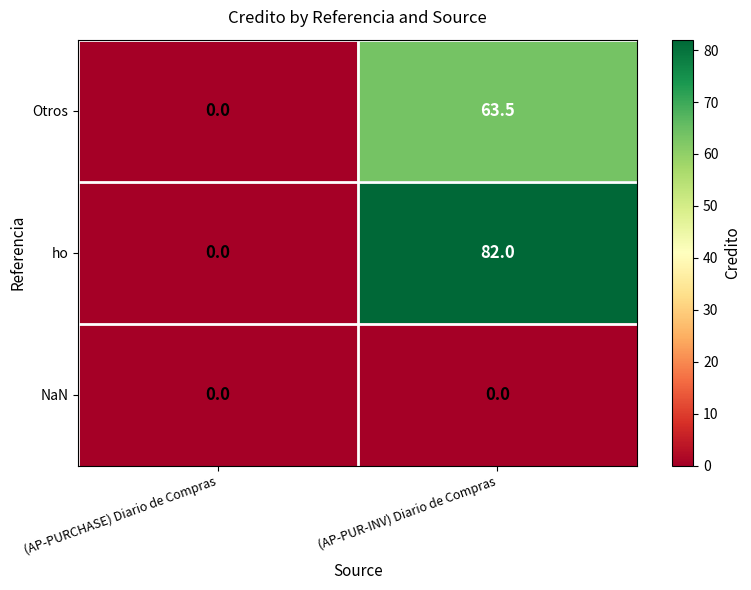

Is it true that Otros equals 22.1 at (AP-PUR-INV) Diario de Compras?

False